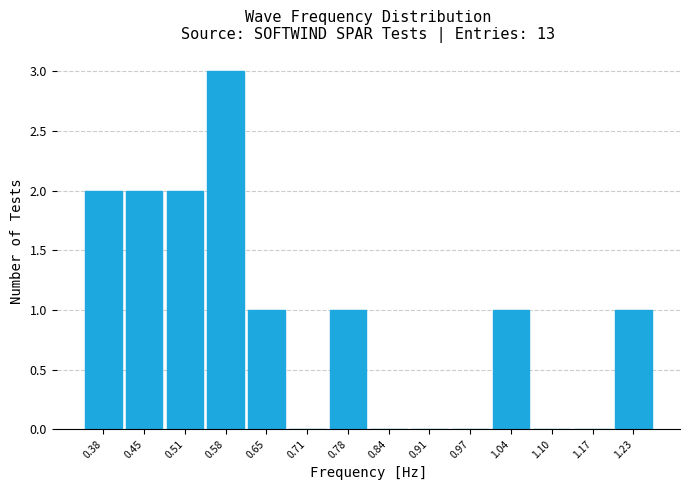

Reading left to right, list every bar in this chart as the range it spans on the x-axis followed by its height. Neither the bar edges nor the heights are printed on the chart, so give them approximately, as read against the axes.

0.35 to 0.42: 2
0.42 to 0.48: 2
0.48 to 0.55: 2
0.55 to 0.61: 3
0.61 to 0.68: 1
0.68 to 0.74: 0
0.74 to 0.81: 1
0.81 to 0.87: 0
0.87 to 0.94: 0
0.94 to 1.00: 0
1.00 to 1.07: 1
1.07 to 1.13: 0
1.13 to 1.20: 0
1.20 to 1.26: 1